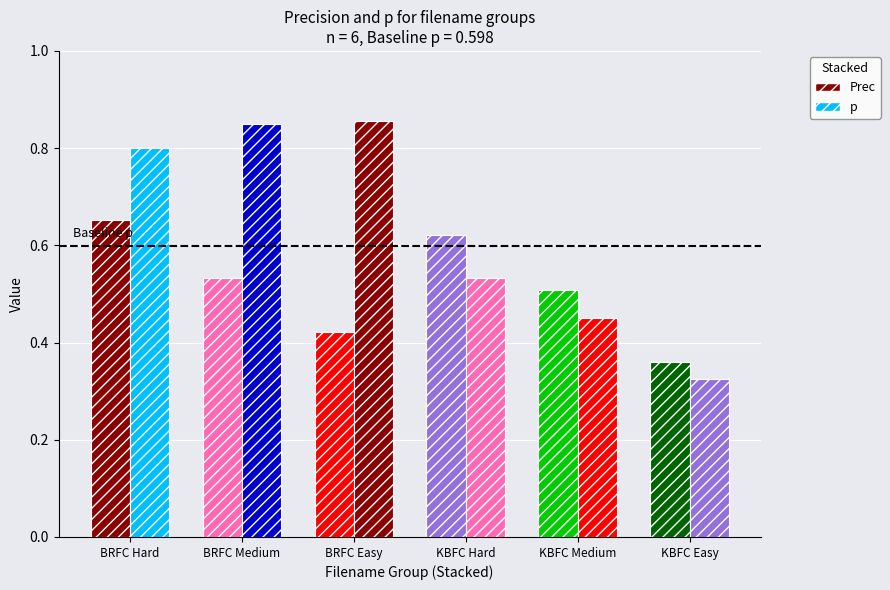

Is it true that p equals 0.1 at KBFC Medium?

False